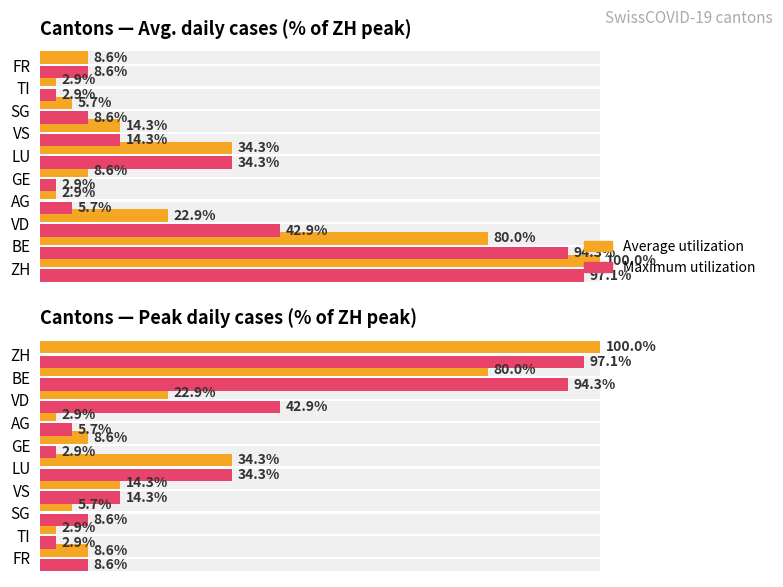

Is the value of Maximum utilization at FR greater than the value of Average utilization at GE?

No